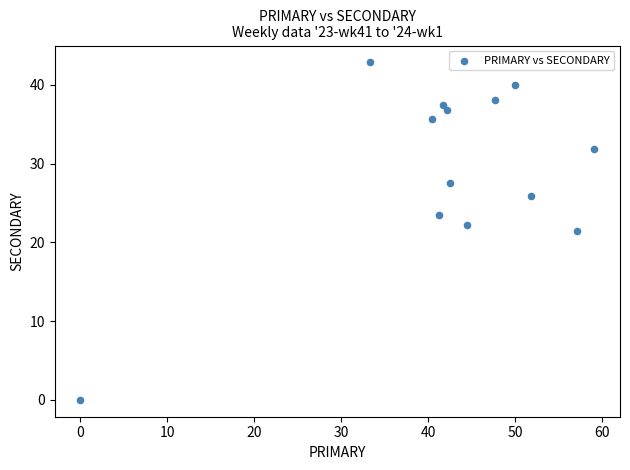

What is the range of Y values (max minus min)?

42.9